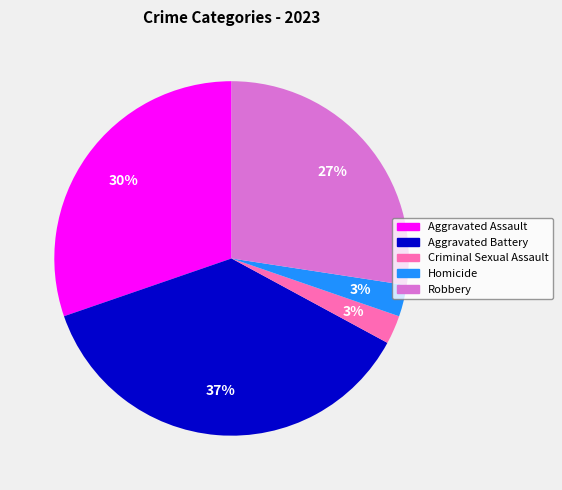

Does Criminal Sexual Assault account for over 50% of the chart?

No